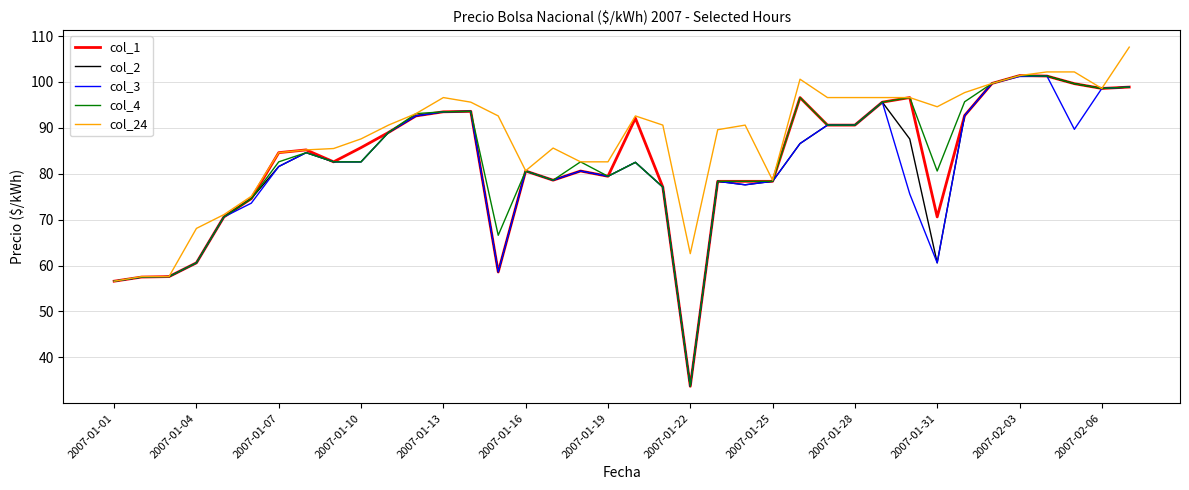

What is the maximum value for col_4?

101.4